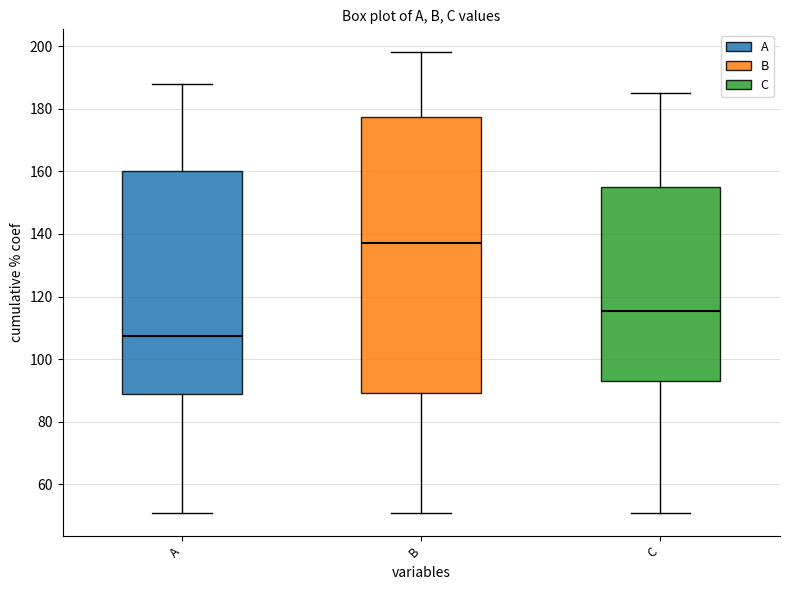

Where does the lower whisker of the box for C end on the y-axis? The values are not printed on the chart, so give them approximately, as read against the axis.

52